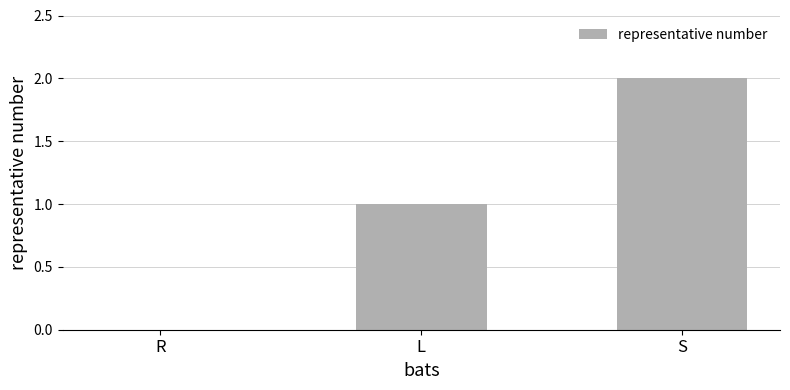

What is the difference between the values at S and L?

1